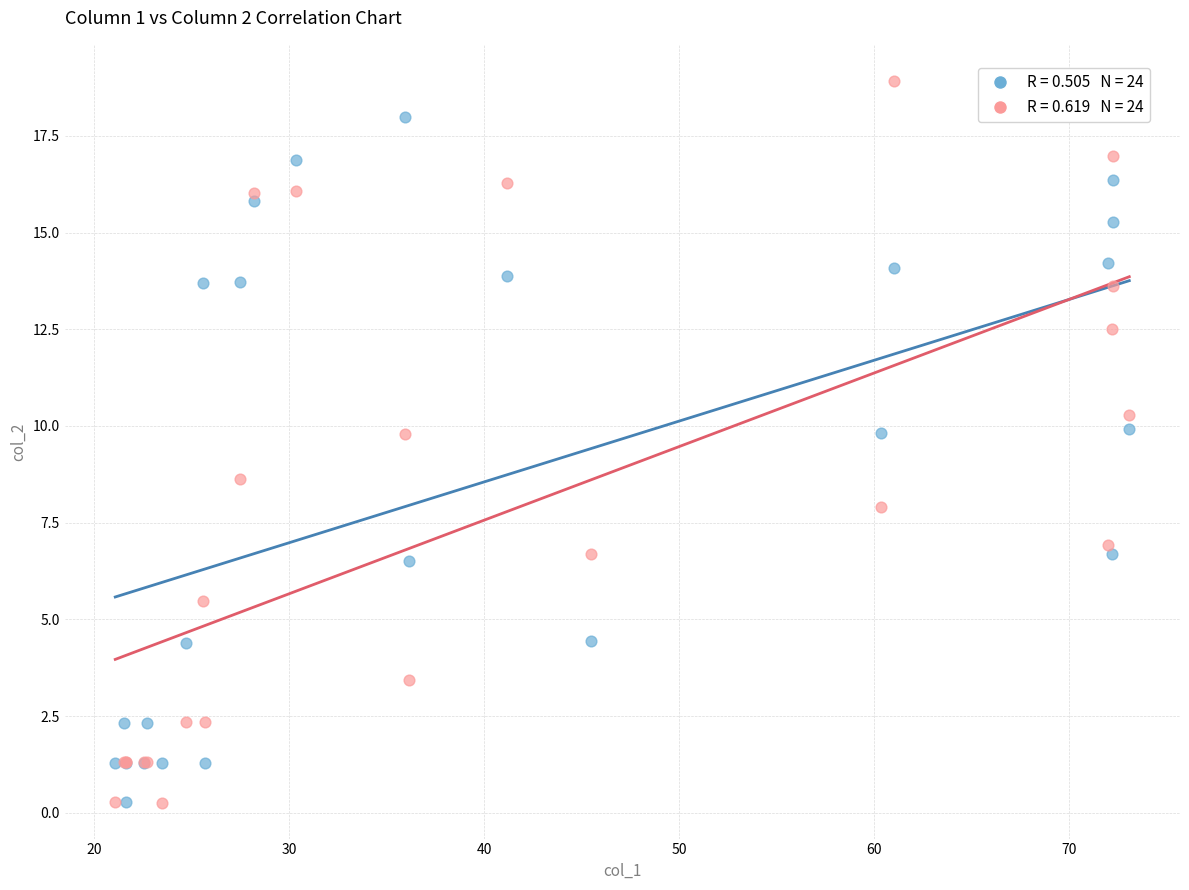

Across all series, what Y value is closest to 9?

8.6